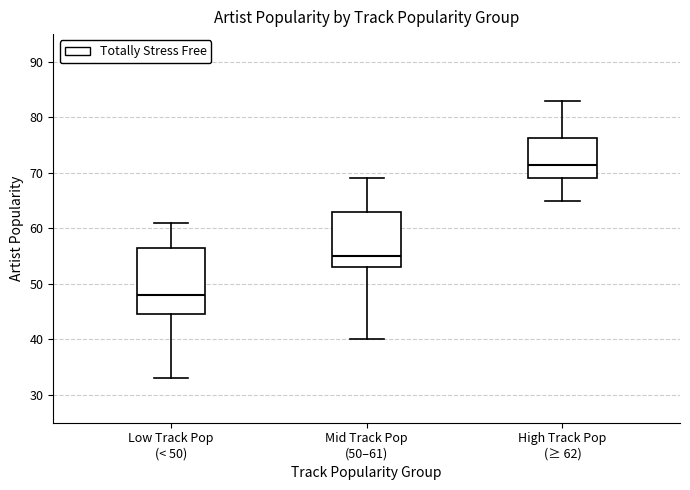

Reading left to right, read every box against the y-axis: the position of its median line, the range the box covers, and the ends of its whiskers. The values are not printed on the chart, so give them approximately, as read against the axis.

Low Track Pop (< 50): median 48, box 45 to 57, whiskers 33 to 61
Mid Track Pop (50–61): median 55, box 53 to 63, whiskers 40 to 69
High Track Pop (≥ 62): median 72, box 69 to 76, whiskers 65 to 83